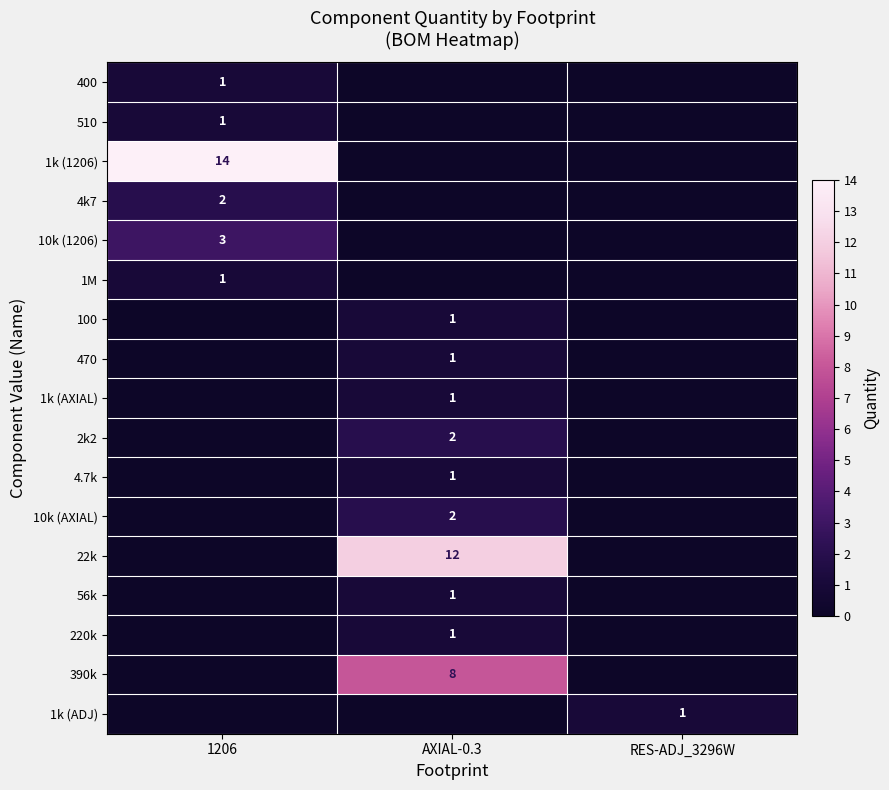

The value of 2k2 at AXIAL-0.3 is 3. True or false?

False